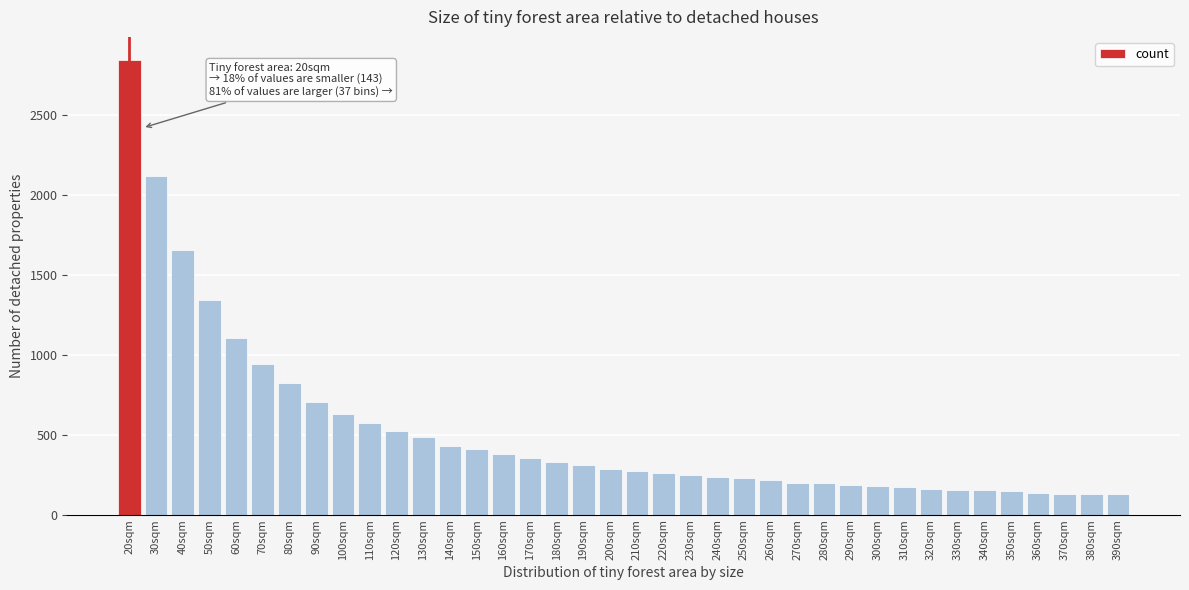

What is the label of the 26th bar from the left?

270sqm